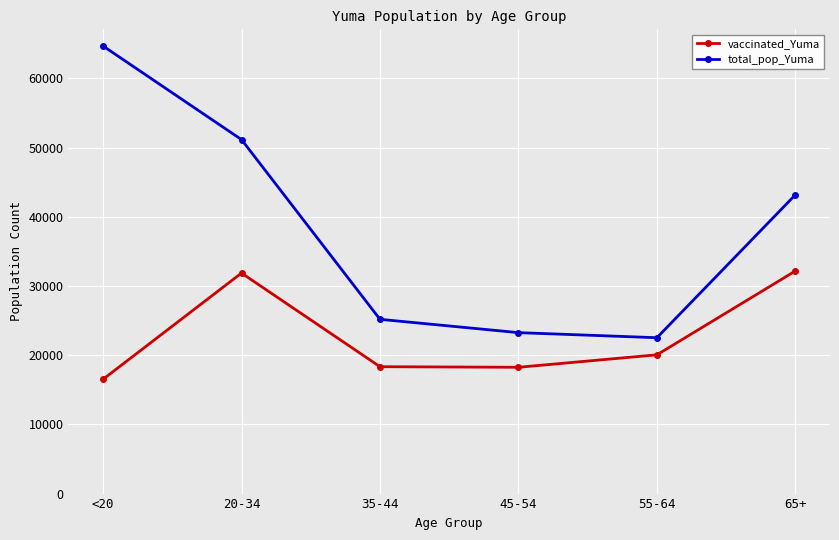

Is the value of total_pop_Yuma at 20-34 greater than the value of vaccinated_Yuma at 65+?

Yes